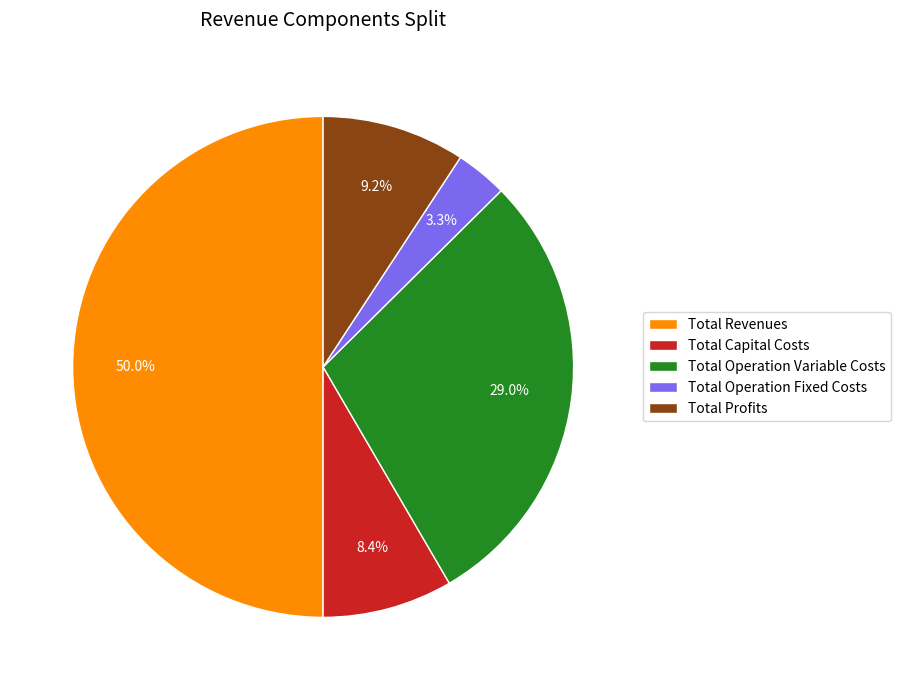

What is the smallest slice in the pie chart?

Total Operation Fixed Costs